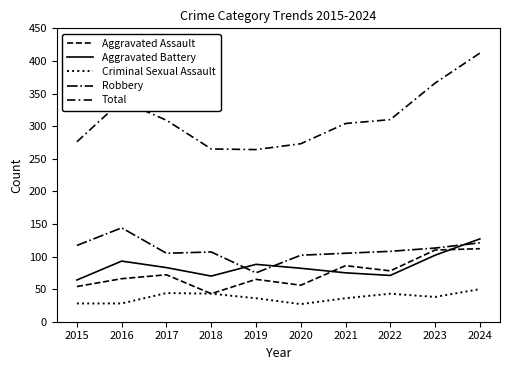

What is the minimum value for Robbery?

75